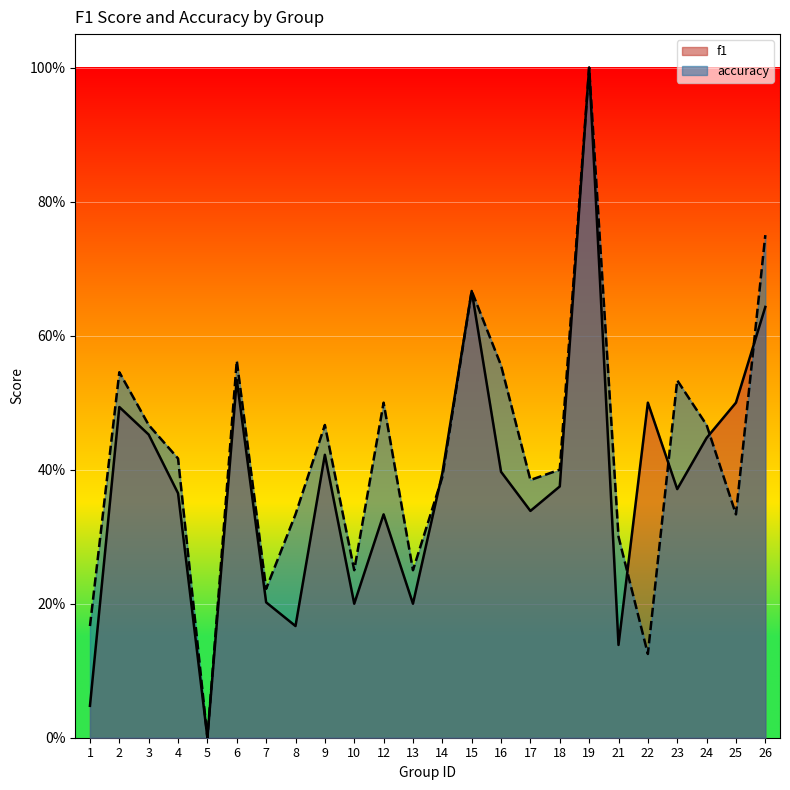

Does the chart display data point markers on the line(s)?

No